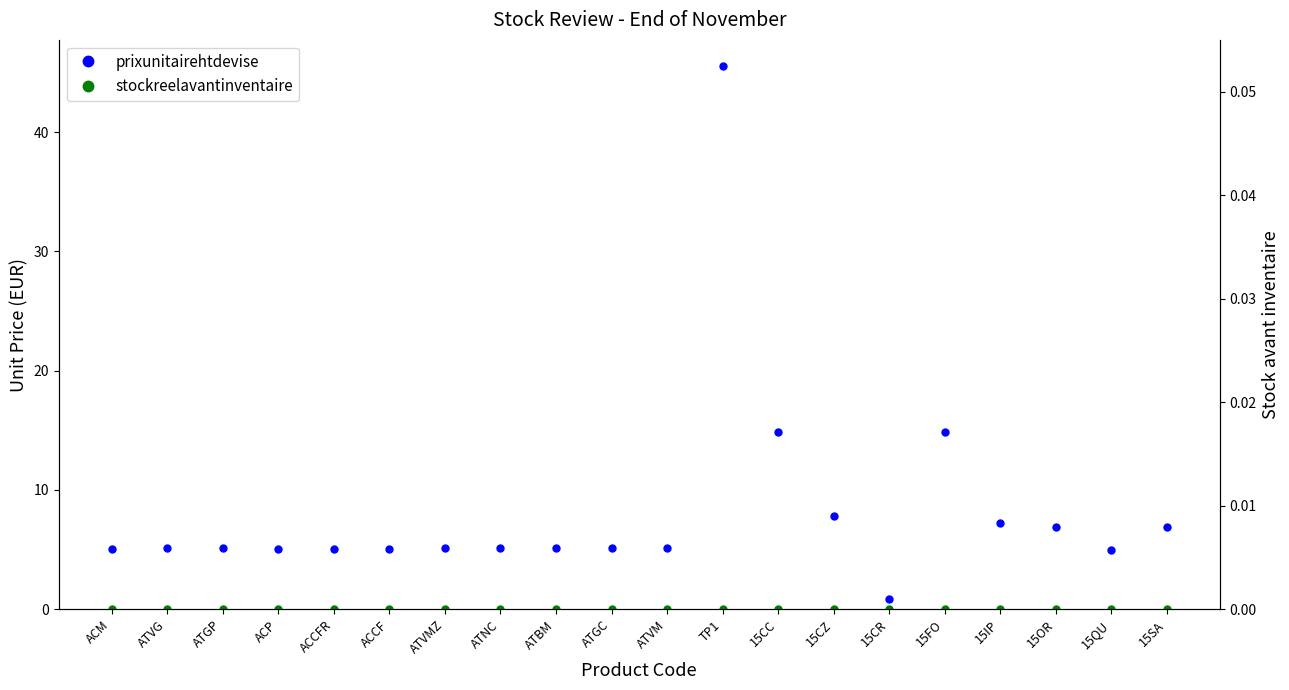

The prixunitairehtdevise series shows 14.9 at 15CC. True or false?

True